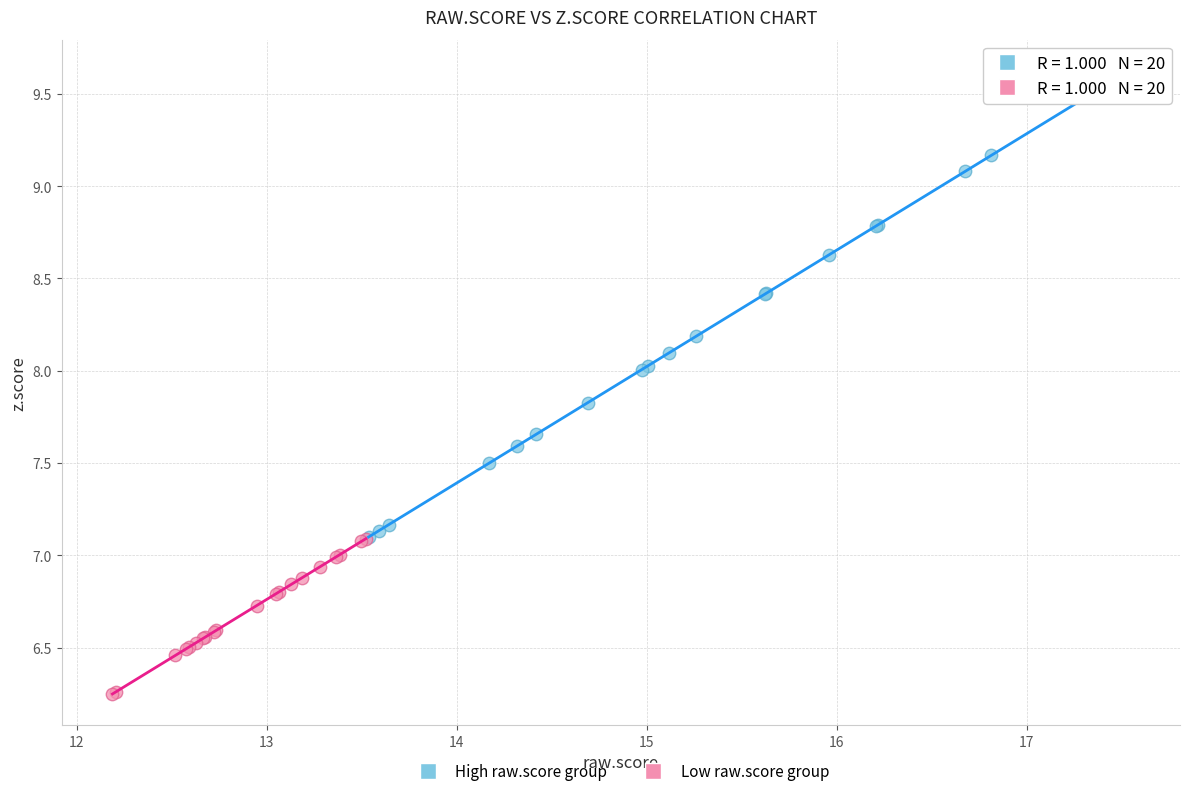

Which series contains the highest Y value?

High raw.score group